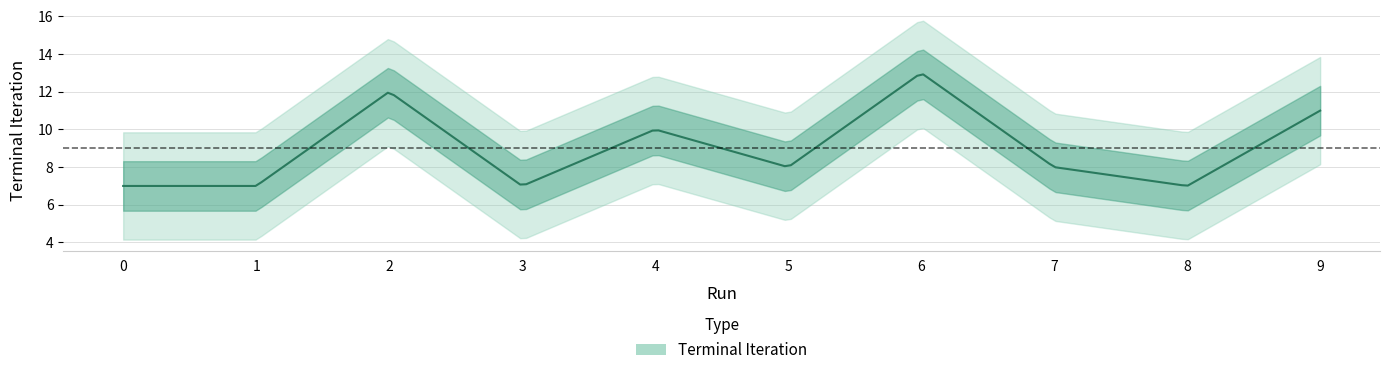

What is the value of the 5th point from the left?

10